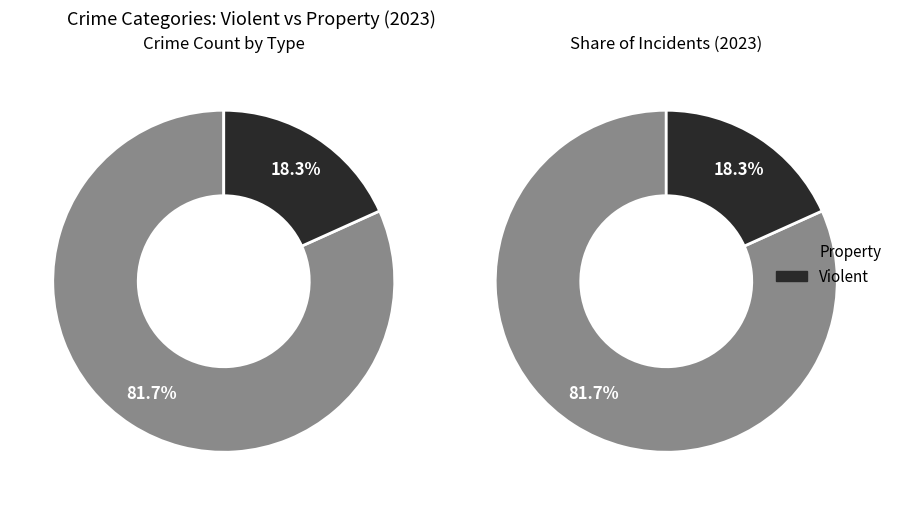

Is there a majority slice in this chart?

Yes